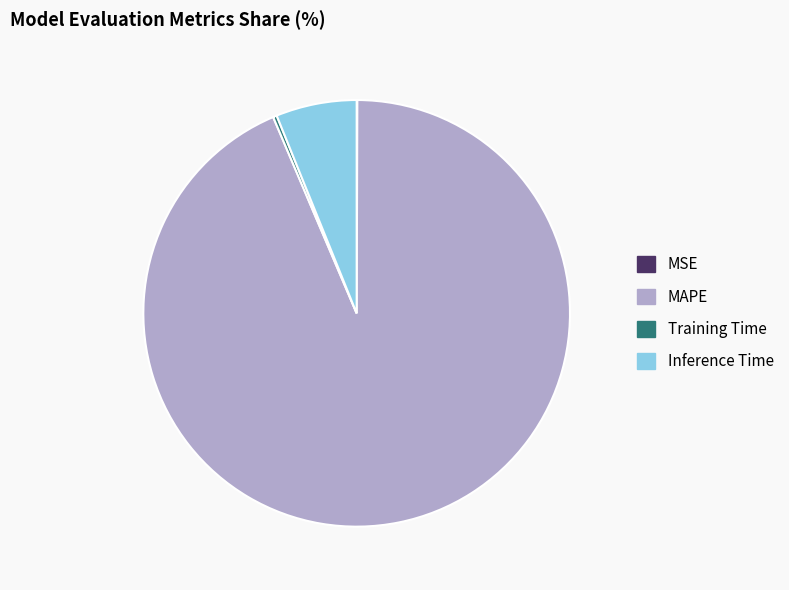

Does any single category account for the majority?

Yes